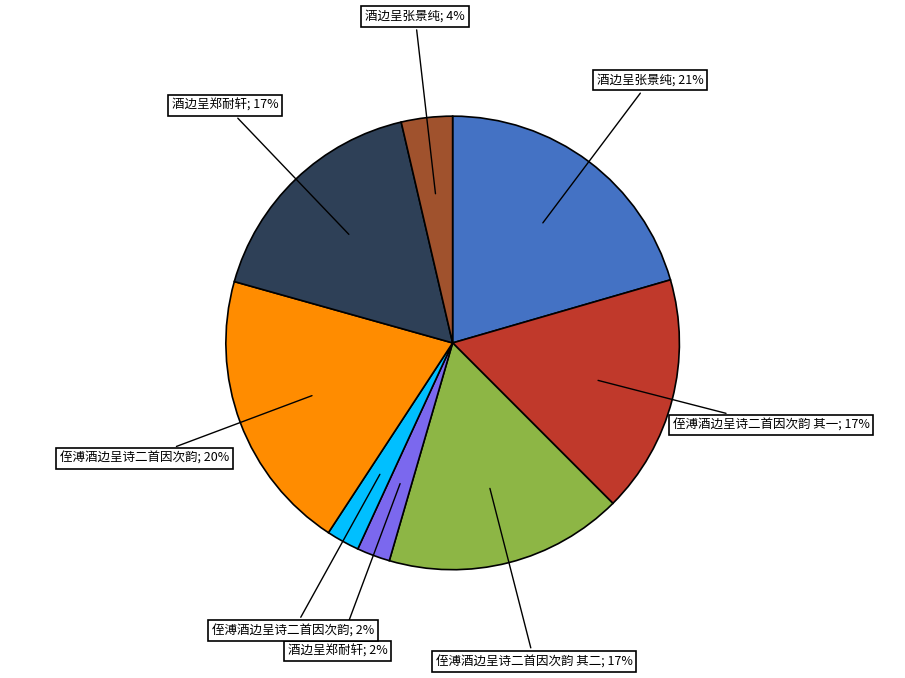

To the nearest percent, what is the average slice percentage?

12%